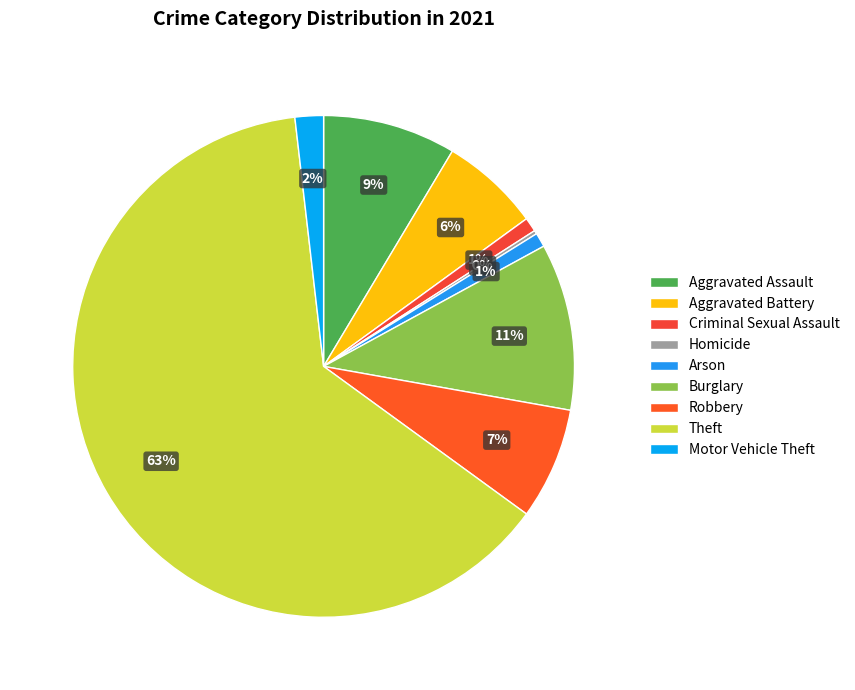

Is it true that Robbery is 18% of the pie?

False